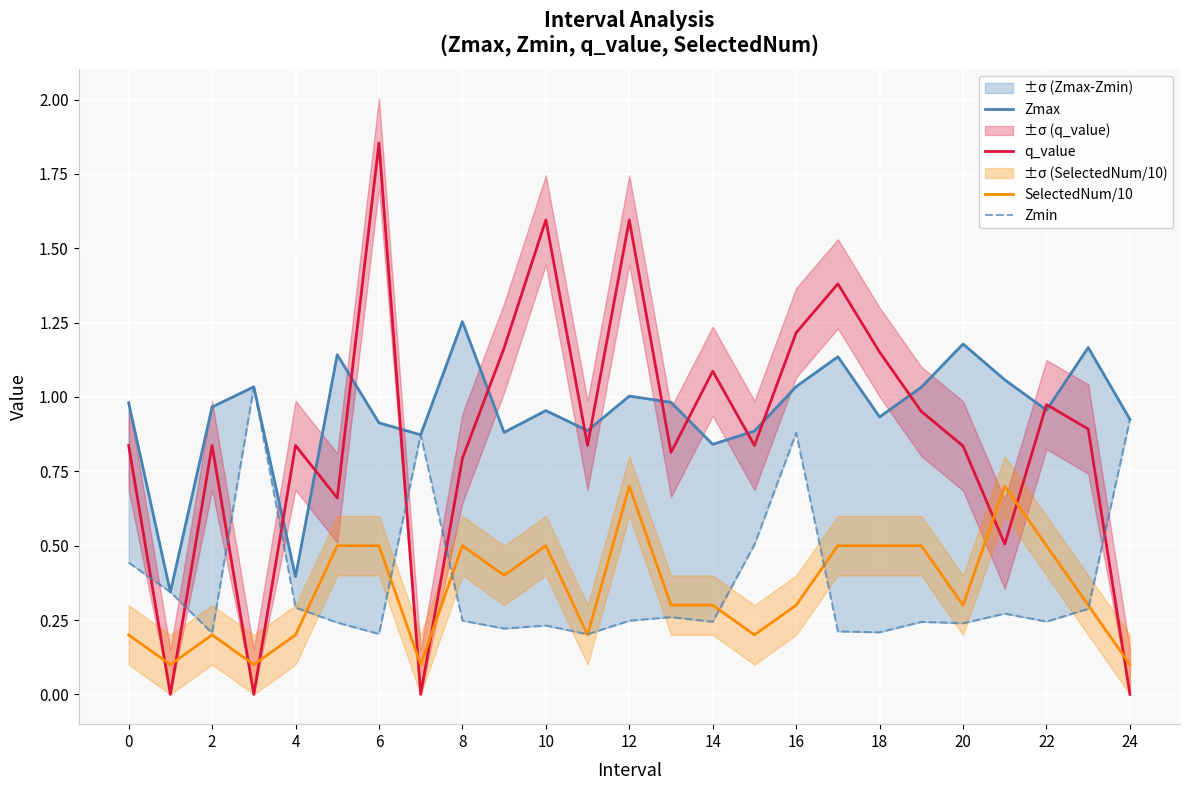

How many lines are shown in the chart?

4